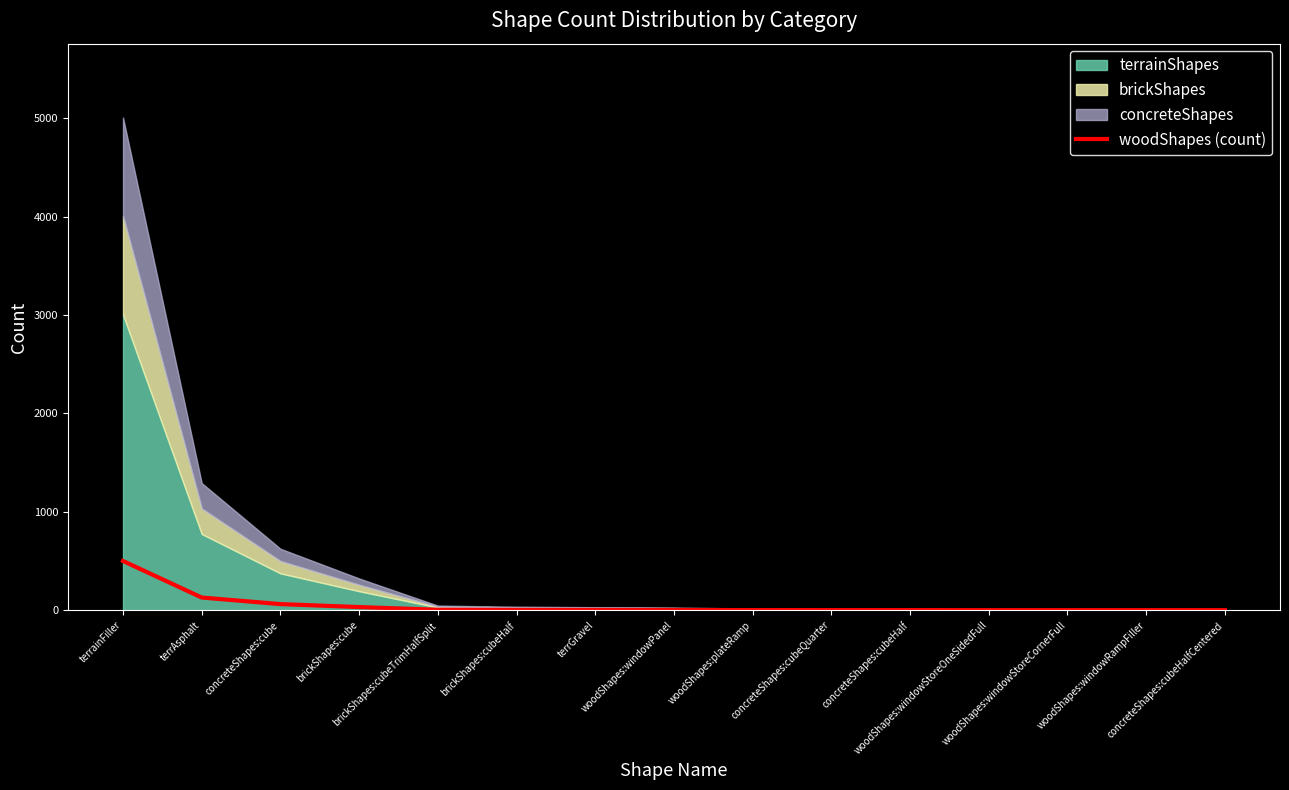

What is the change in value from concreteShapes:cubeQuarter to woodShapes:windowStoreOneSidedFull?

-0.4